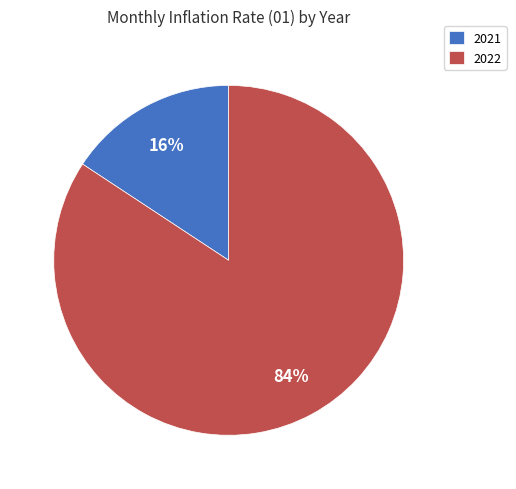

To the nearest percent, what portion does 2022 represent?

84%